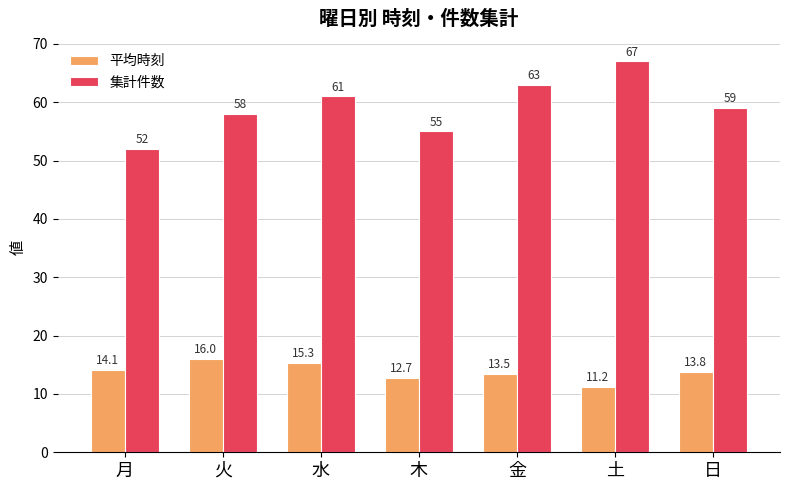

At which category is the sum across all series the highest?

土